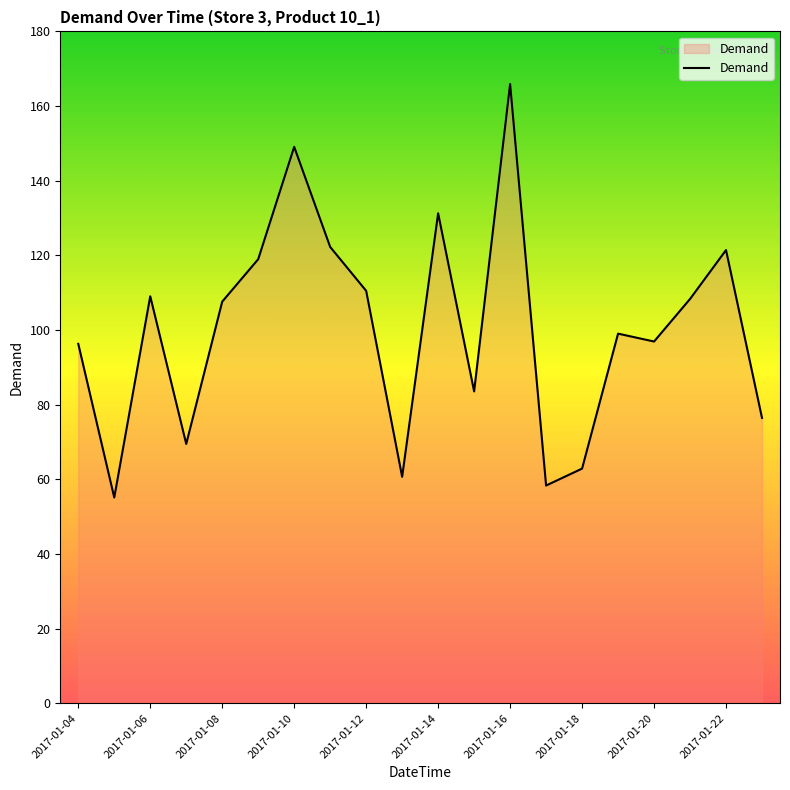

What is the difference between the maximum and minimum values?

110.8